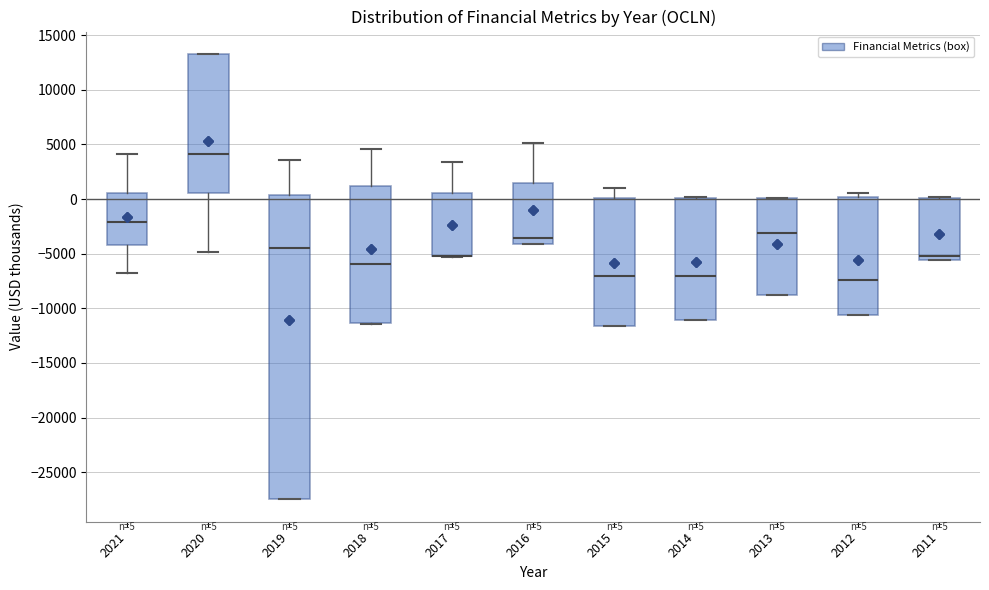

Which box is the tallest, from its lower edge to its upper edge?

2019